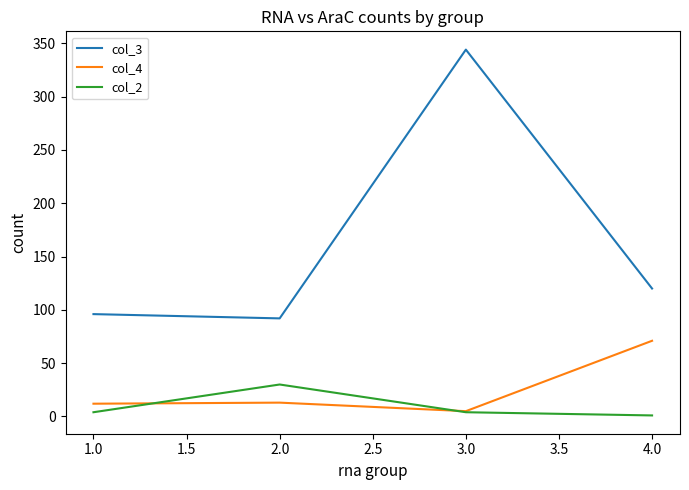

The value of col_4 at 1.0 is 12. True or false?

True